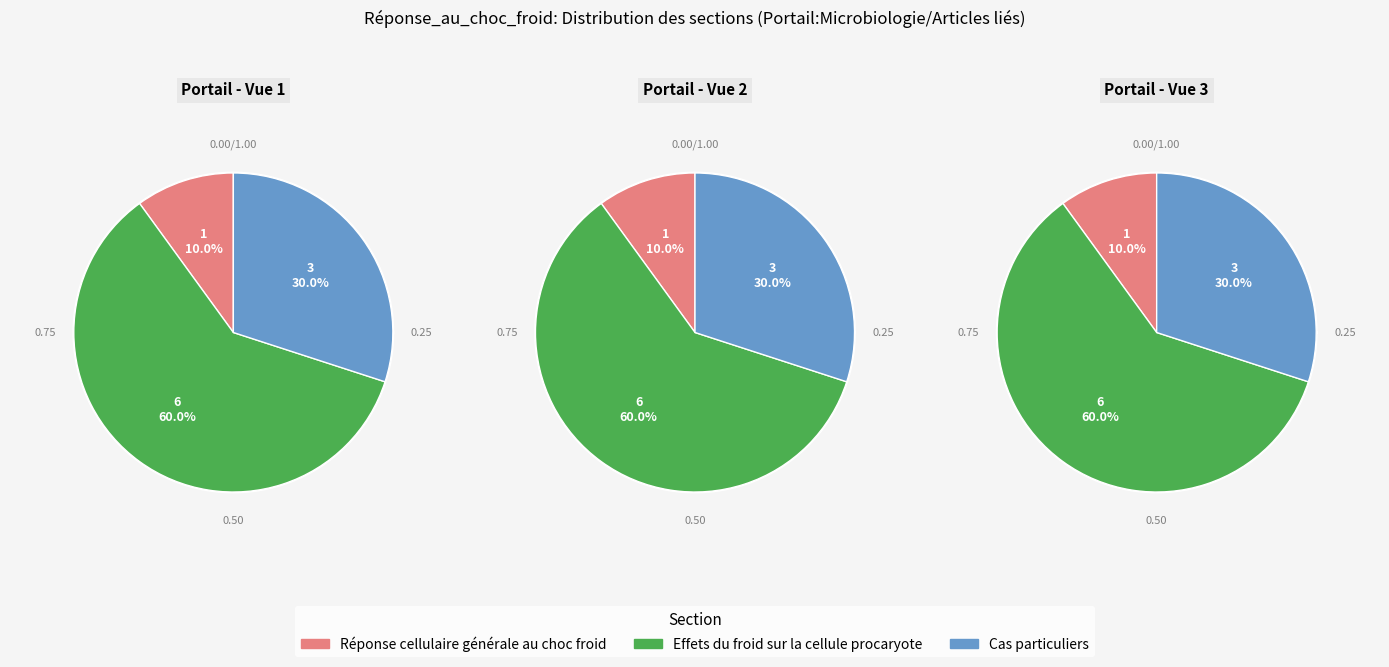

How many segments does this pie chart have?

3